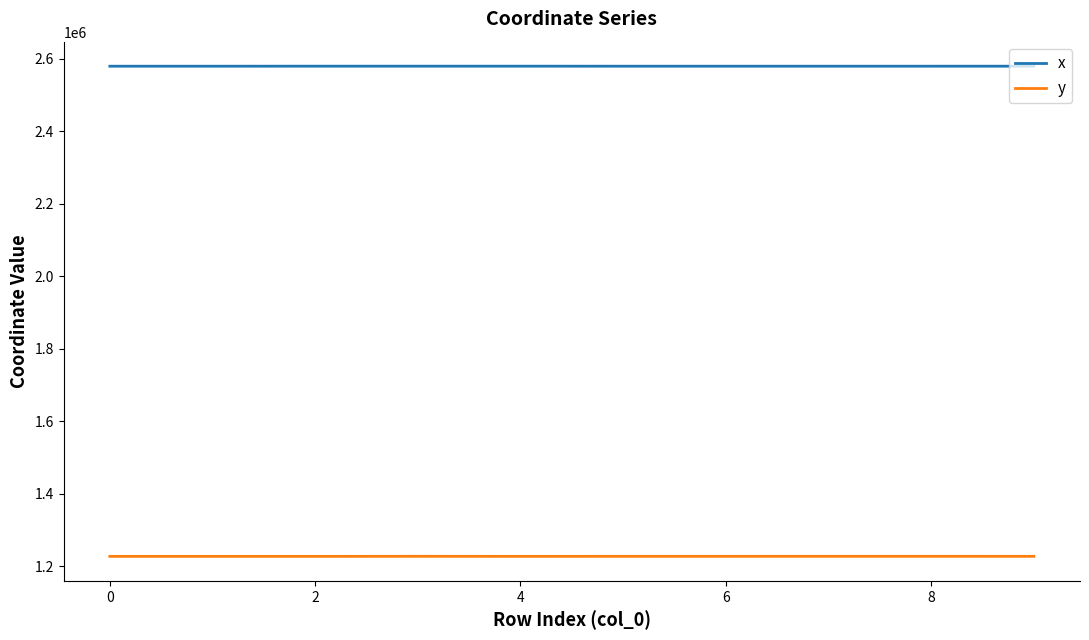

How many values in the y series are below 1227235?

5